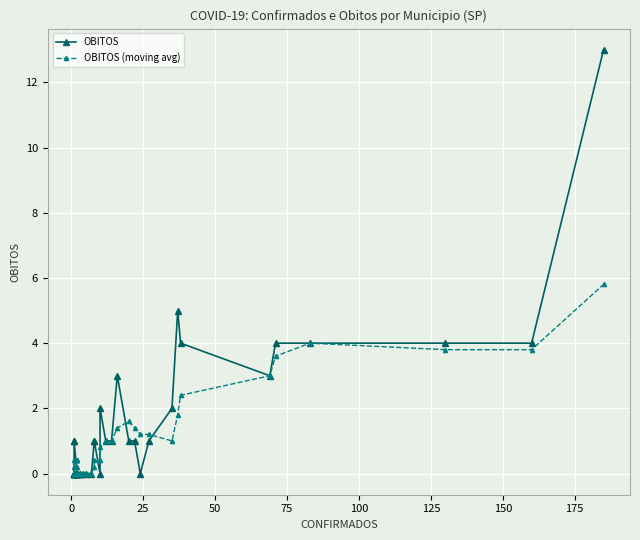

What is the maximum value for OBITOS (moving avg)?

5.8